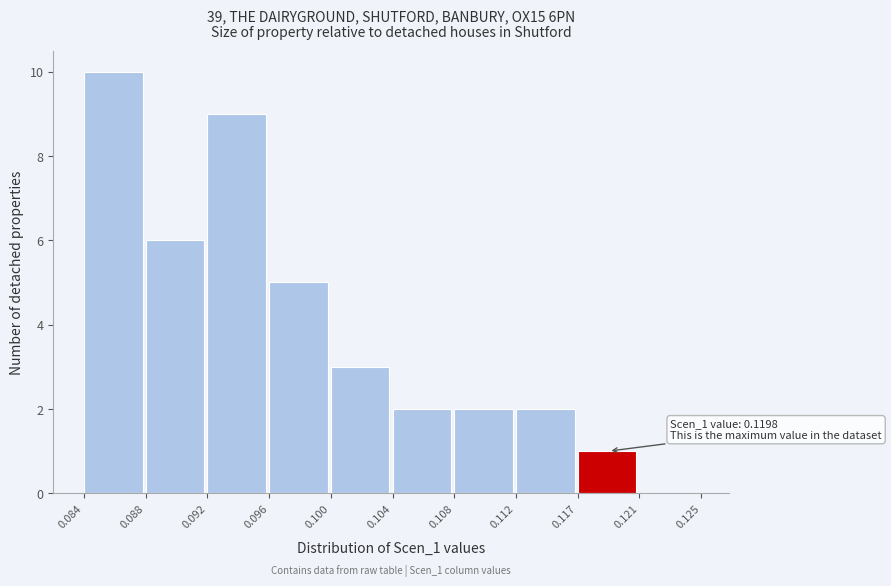

Reading left to right, what are all the values shown in this chart?

0.084=10	0.088=6	0.092=9	0.096=5	0.100=3	0.104=2	0.108=2	0.112=2	0.117=1	0.121=0